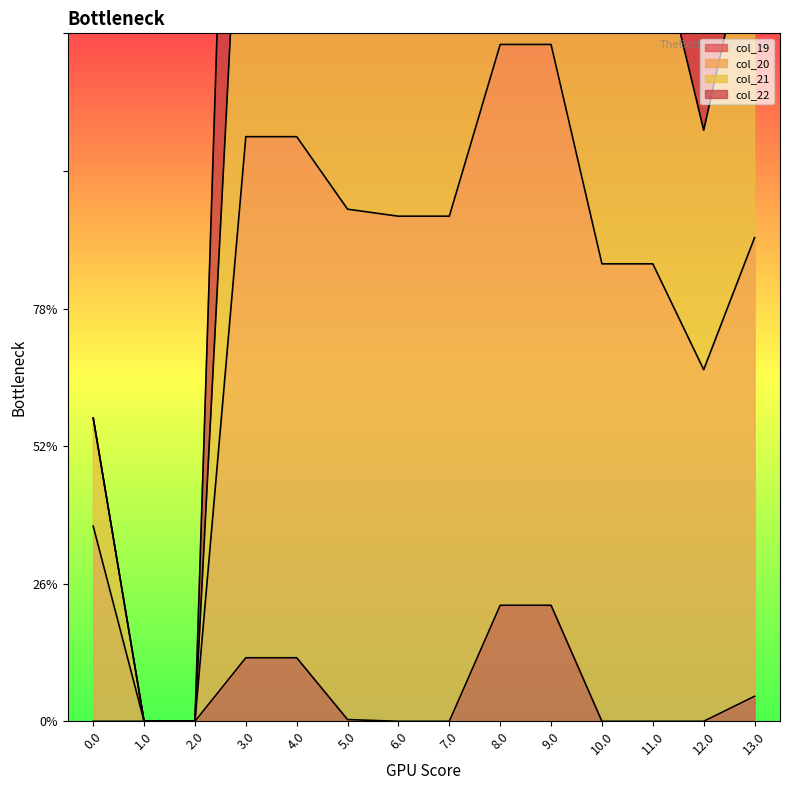

How many data points in col_21 are above 281?

7